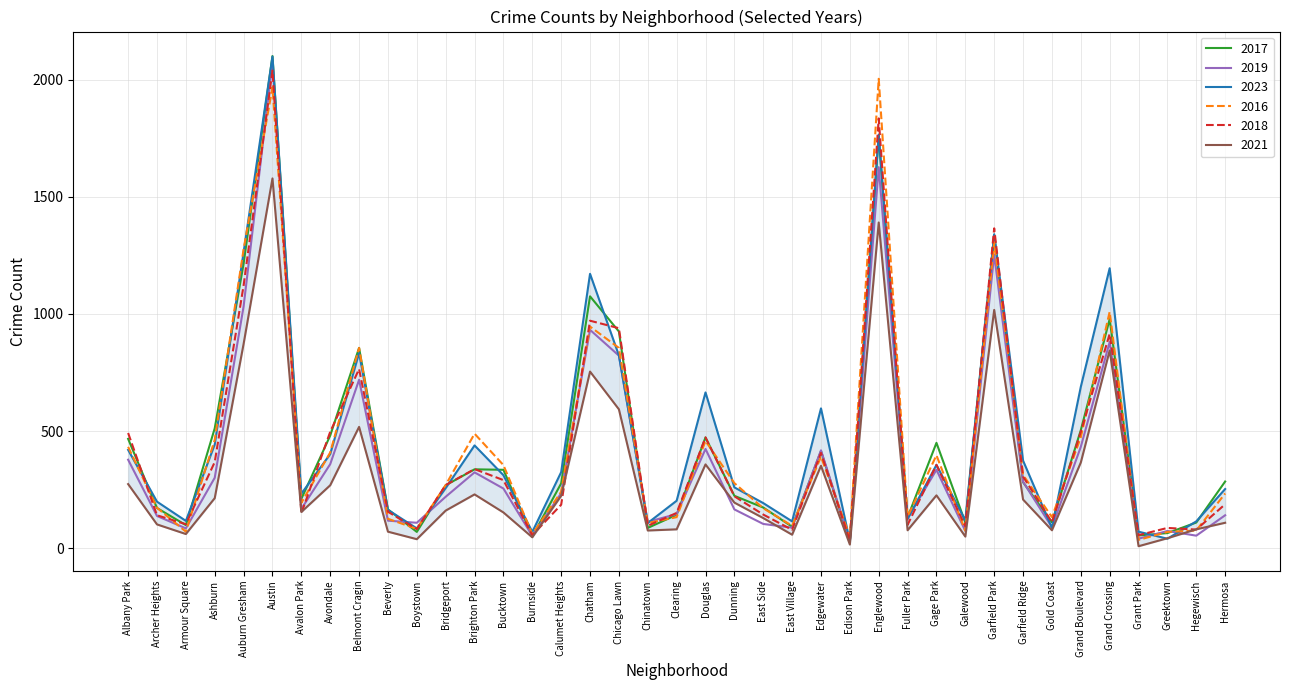

Is it true that 2017 equals 335 at Bucktown?

True